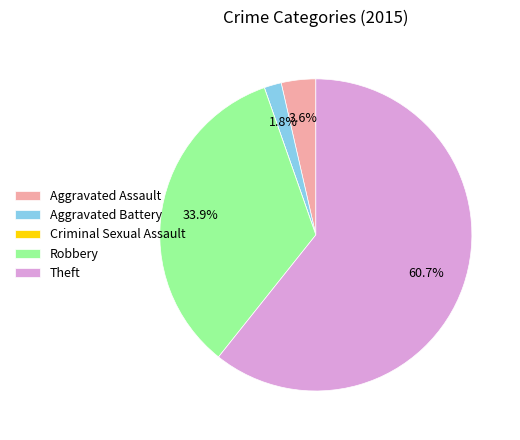

Which category accounts for the majority?

Theft